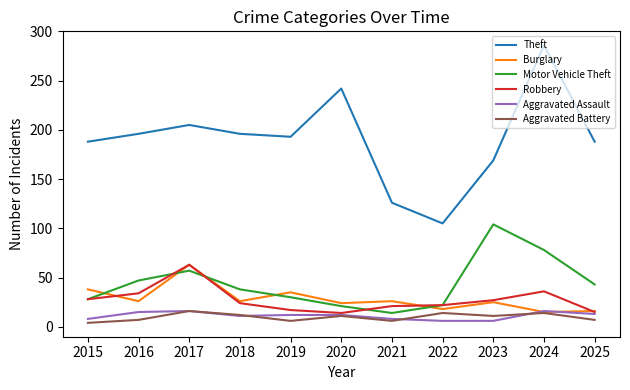

Is the value of Theft at 2015 greater than the value of Aggravated Assault at 2020?

Yes